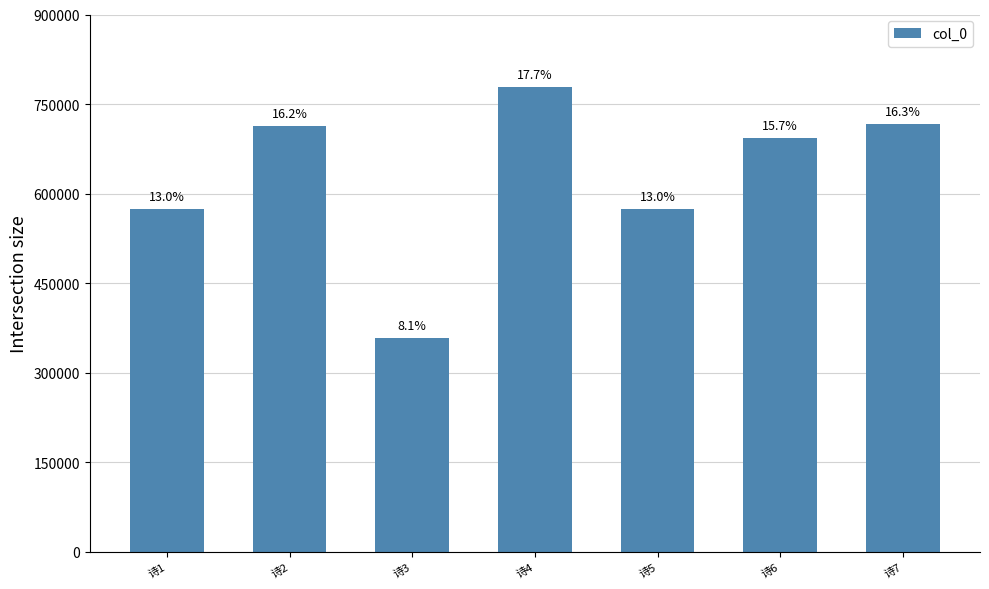

Approximately how many times larger is the value at 诗5 compared to 诗6?

0.8